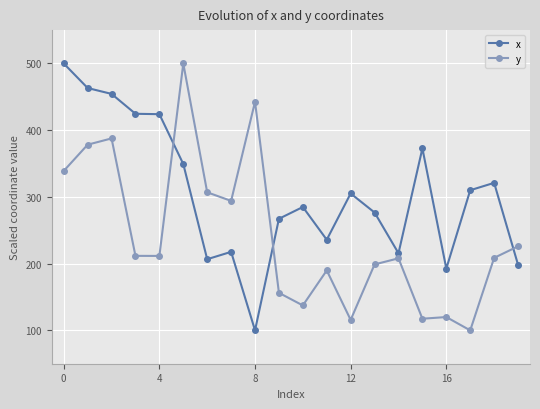

How many lines are shown in the chart?

2